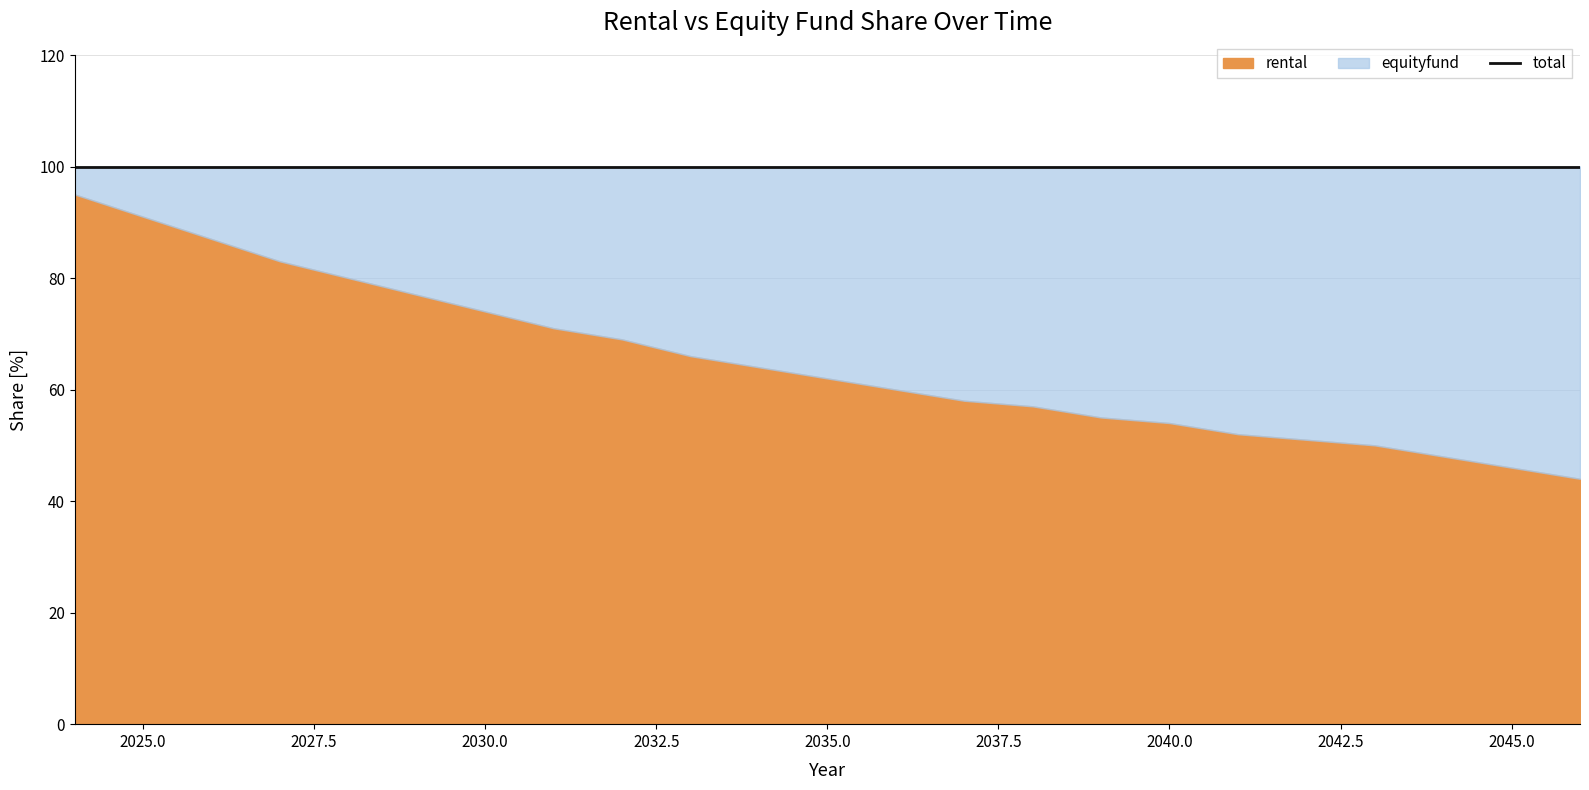

How many lines are shown in the chart?

3